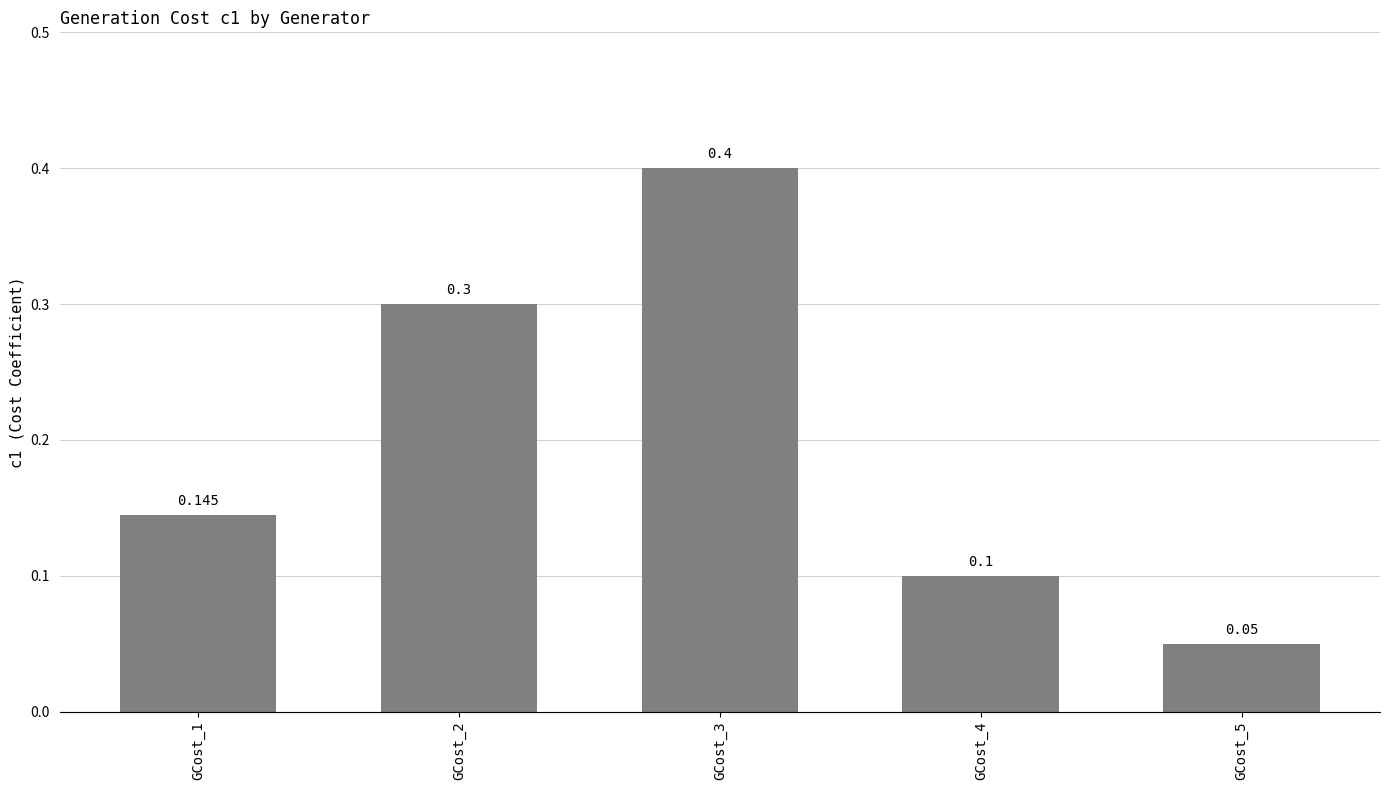

Reading right to left, list all the values displayed in this chart.

0.1	0.1	0.4	0.3	0.1